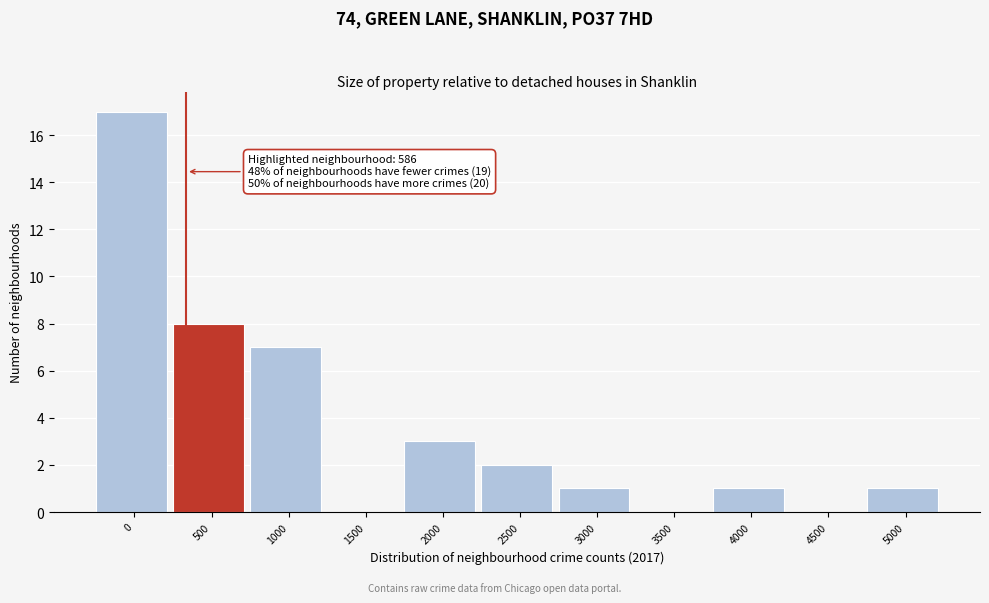

Reading right to left, list all the values displayed in this chart.

5000=1	4500=0	4000=1	3500=0	3000=1	2500=2	2000=3	1500=0	1000=7	500=8	0=17